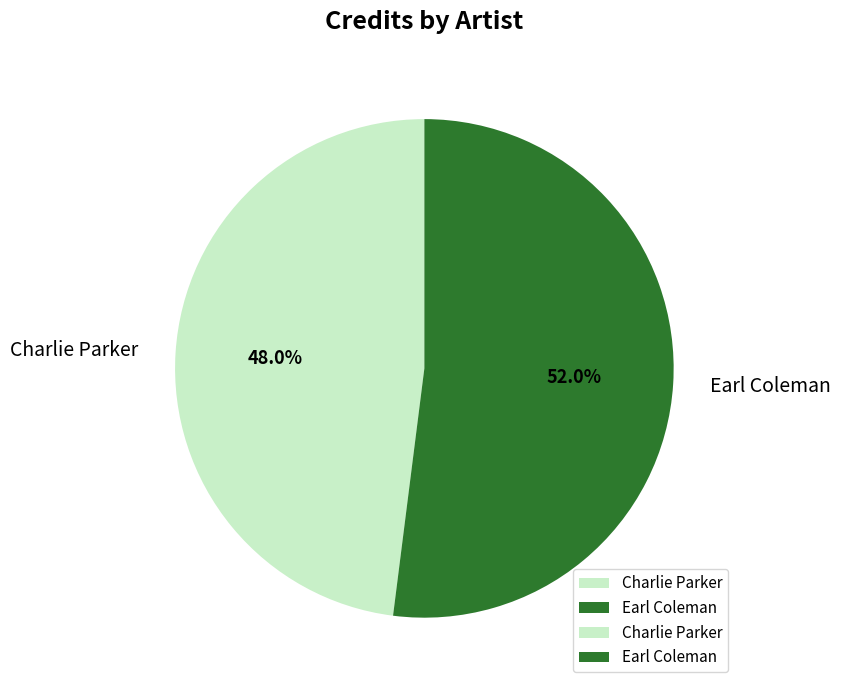

How many segments does this pie chart have?

2